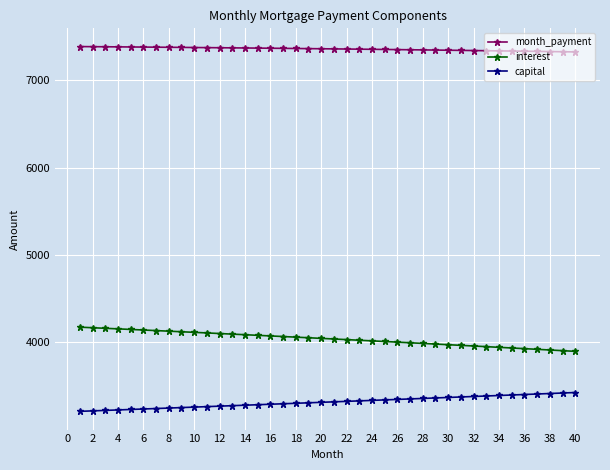

True or false: month_payment and capital cross at least once.

False